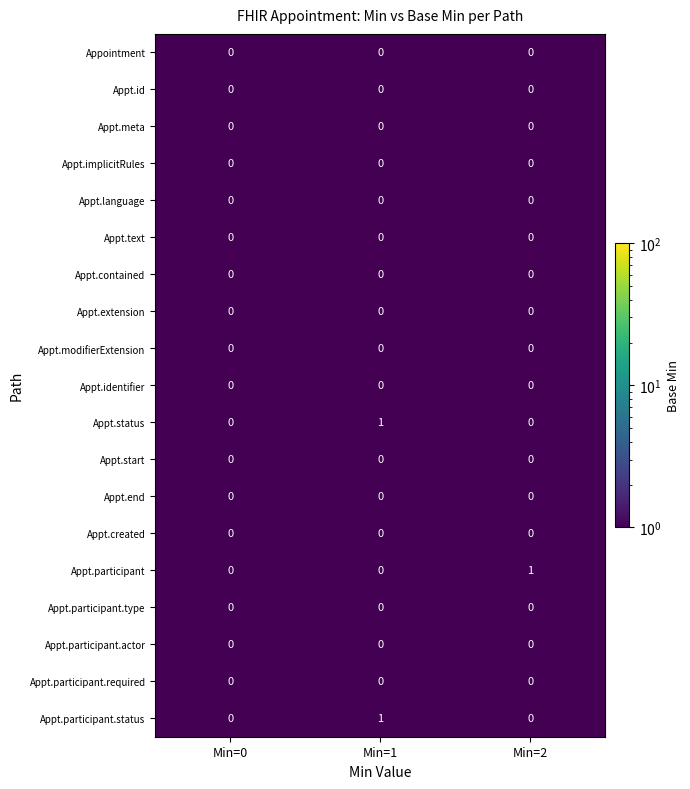

Which category has the highest value in the Appt.participant.status series?

Min=1